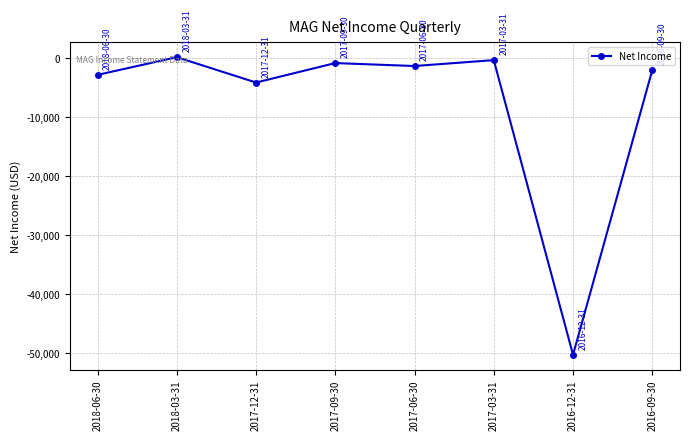

What is the average value?

-7675